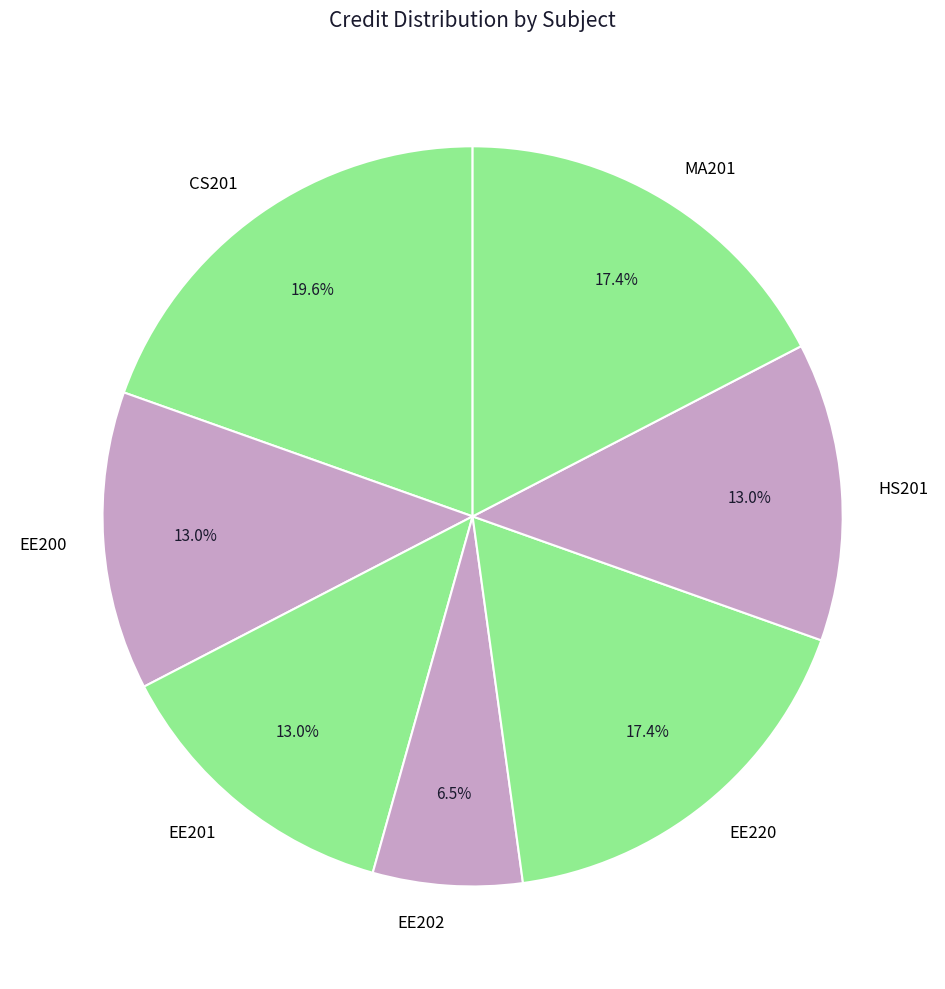

What is the largest slice in the pie chart?

CS201